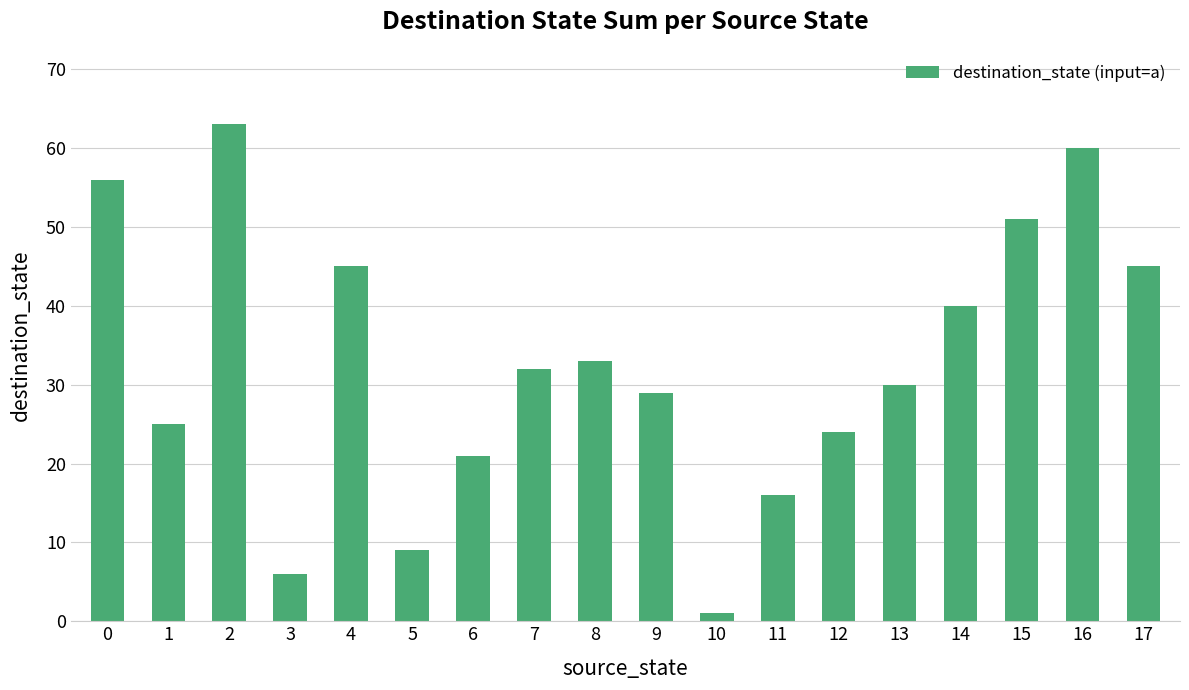

What is the ratio of the value at 13 to the value at 4?

0.7